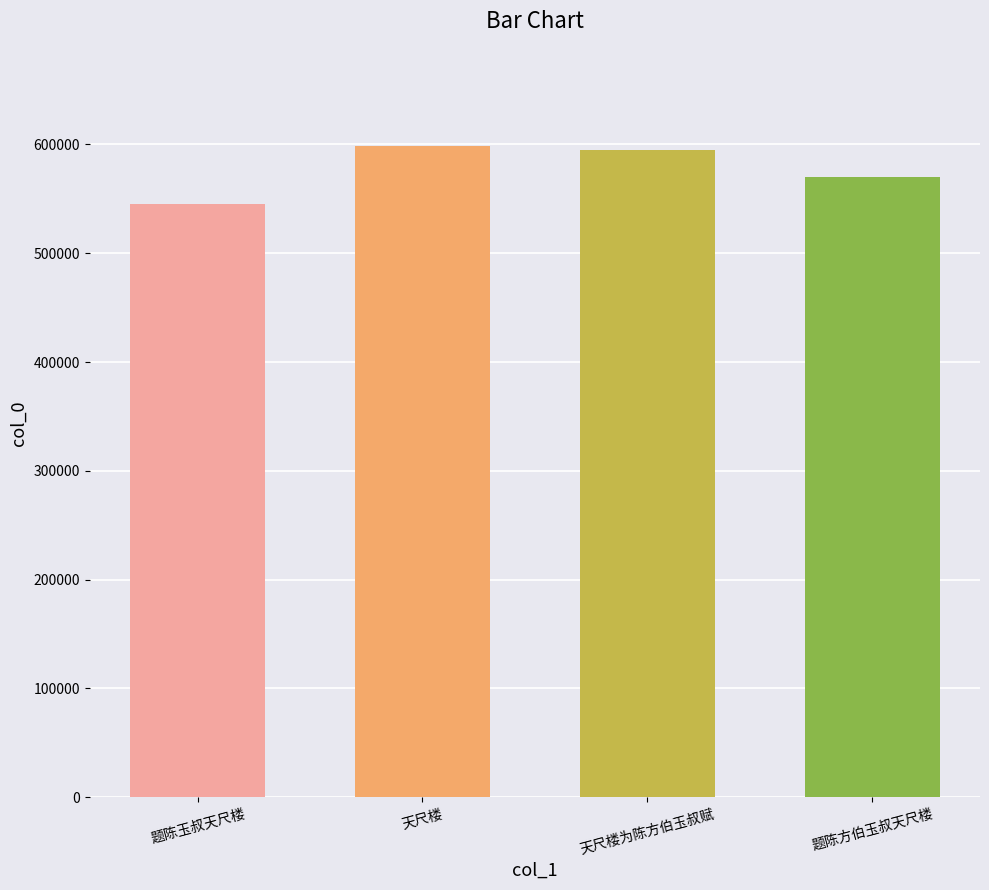

What is the average value?

576978